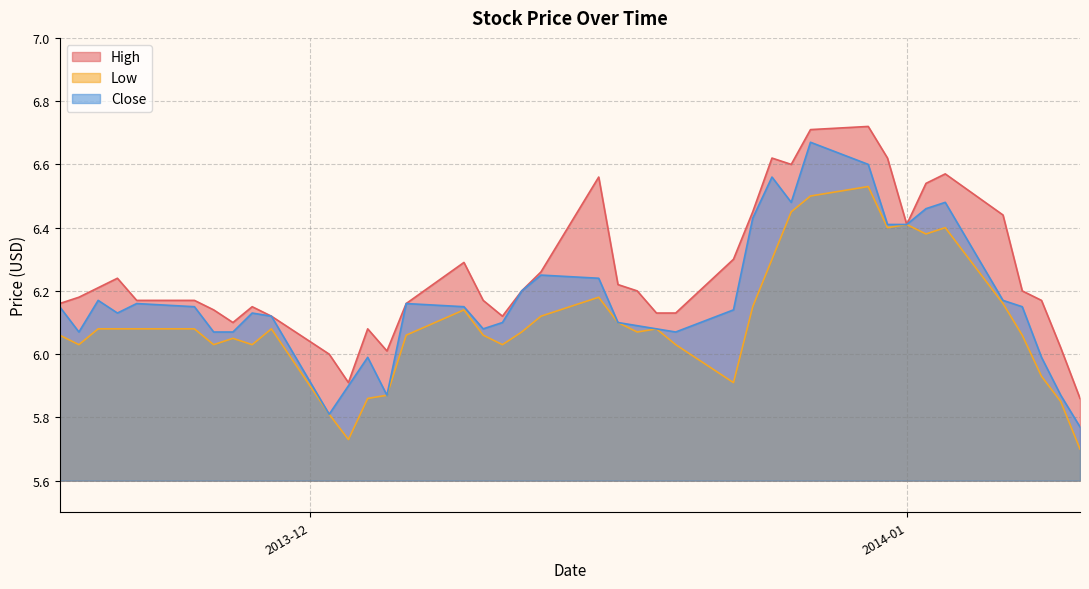

List the labels in order of Close value, smallest first.

2014-01-10, 2013-12-02, 2014-01-09, 2013-12-05, 2013-12-03, 2014-01-08, 2013-12-04, 2013-12-20, 2013-11-27, 2013-11-26, 2013-11-19, 2013-12-19, 2013-12-10, 2013-12-18, 2013-12-17, 2013-12-11, 2013-11-29, 2013-11-28, 2013-11-21, 2013-12-23, 2014-01-07, 2013-12-09, 2013-11-25, 2013-11-18, 2013-12-06, 2013-11-22, 2014-01-06, 2013-11-20, 2013-12-12, 2013-12-16, 2013-12-13, 2014-01-01, 2013-12-31, 2013-12-24, 2014-01-02, 2014-01-03, 2013-12-26, 2013-12-25, 2013-12-30, 2013-12-27